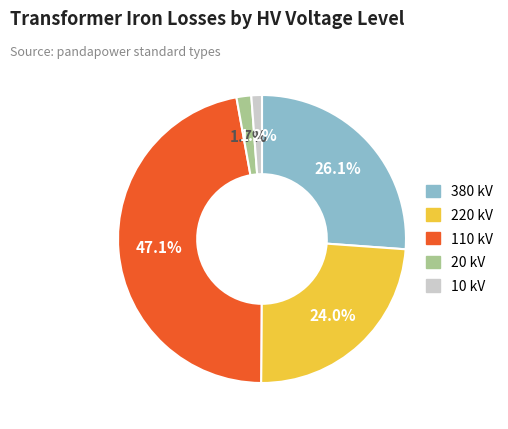

Does any single category account for the majority?

No